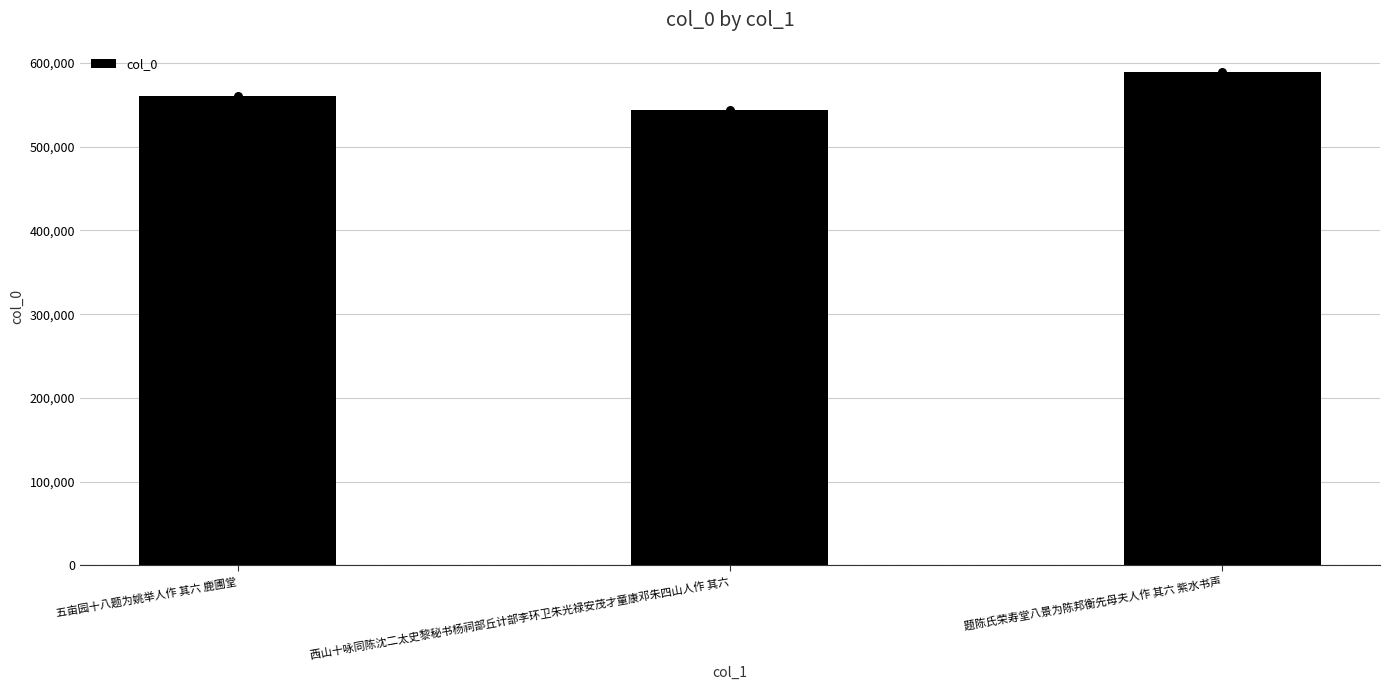

What is the change in value from 五亩园十八题为姚举人作 其六 鹿圃堂 to 西山十咏同陈沈二太史黎秘书杨祠部丘计部李环卫朱光禄安茂才童康邓朱四山人作 其六?

-17111